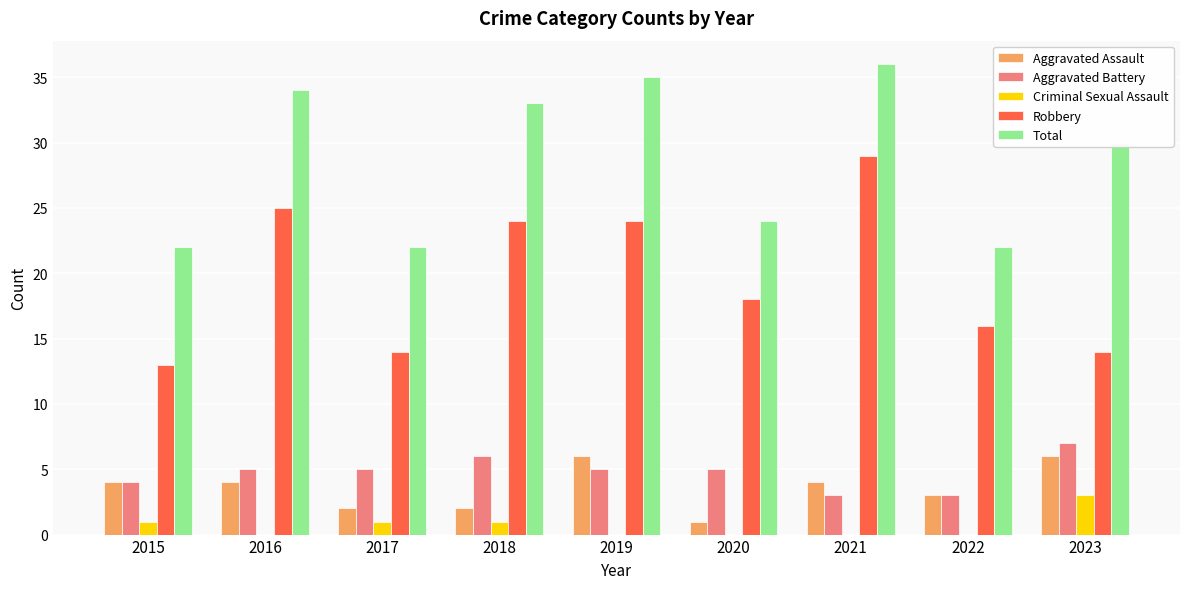

What is the sum of all Aggravated Battery values?

43